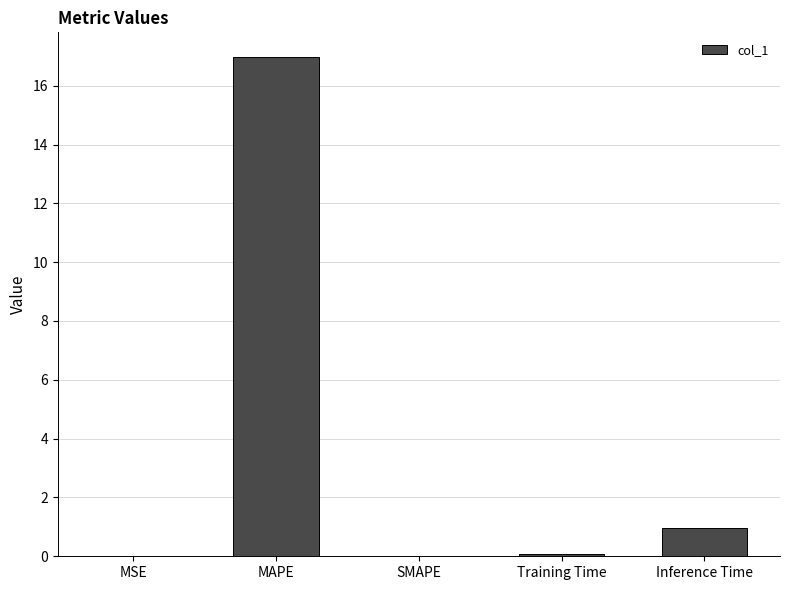

What is the greatest value displayed?

17.0